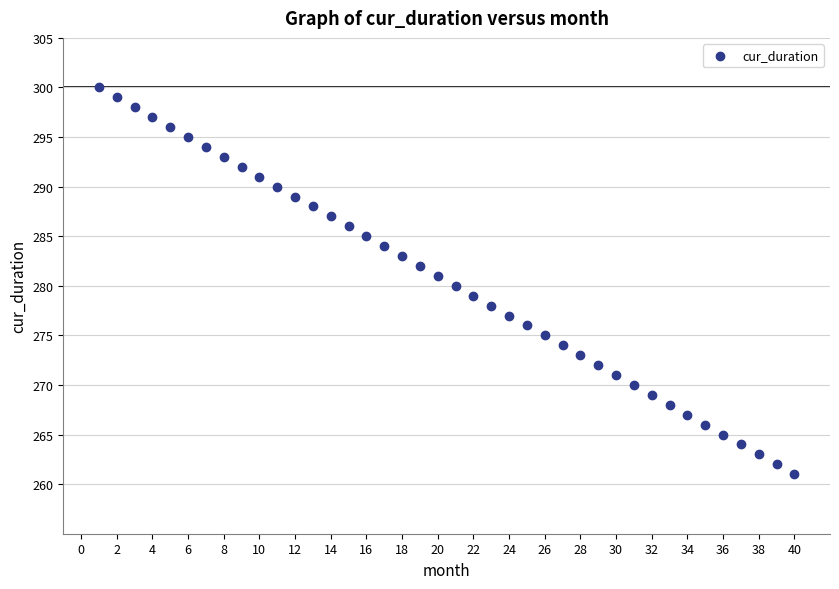

What is the range of Y values (max minus min)?

39